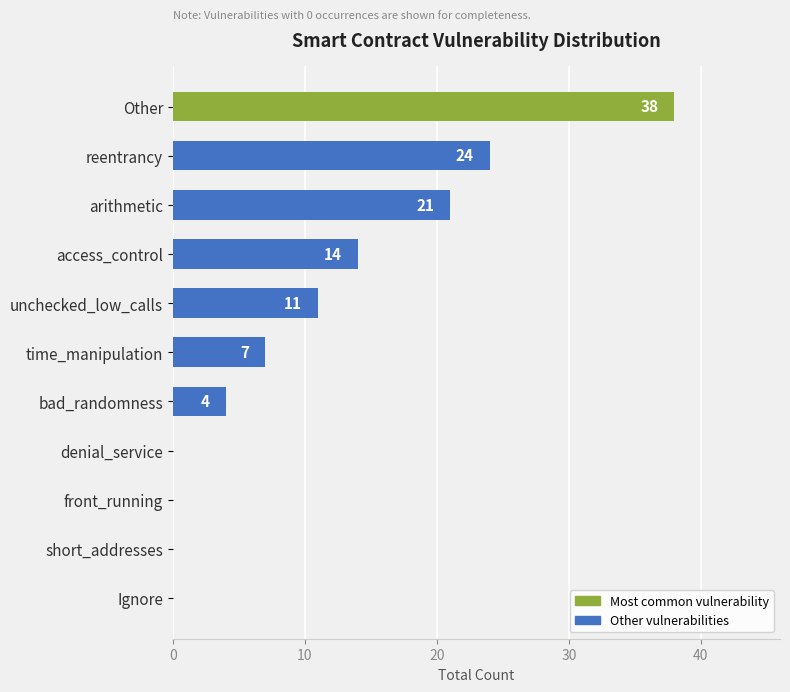

What is the maximum value shown in the chart?

38